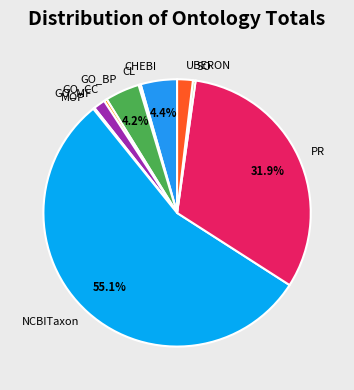

What portion of the pie excludes CHEBI?

95.6%